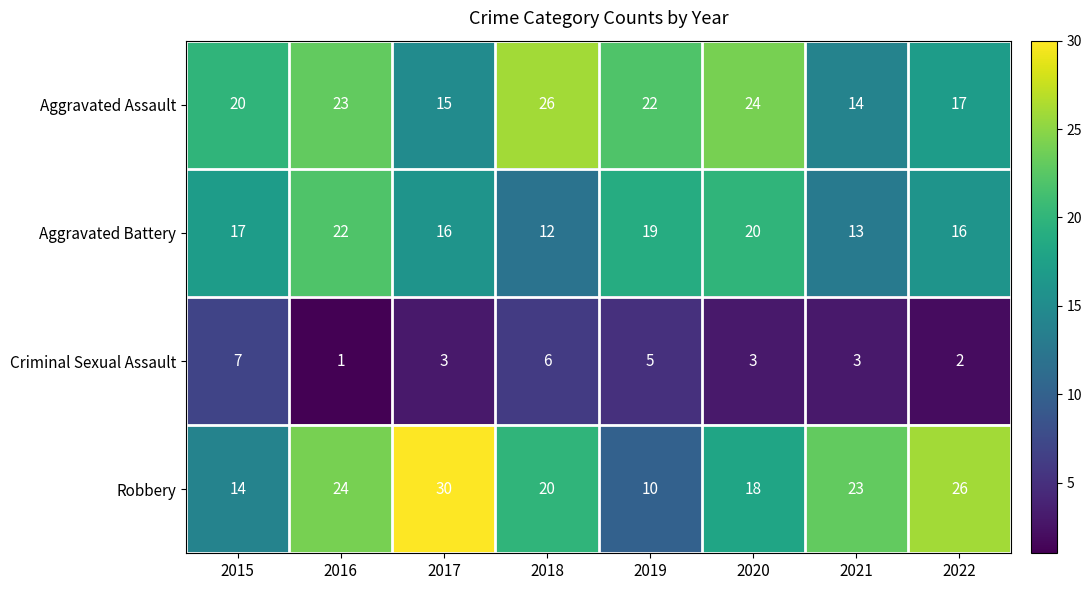

What is the minimum value for Aggravated Battery?

12